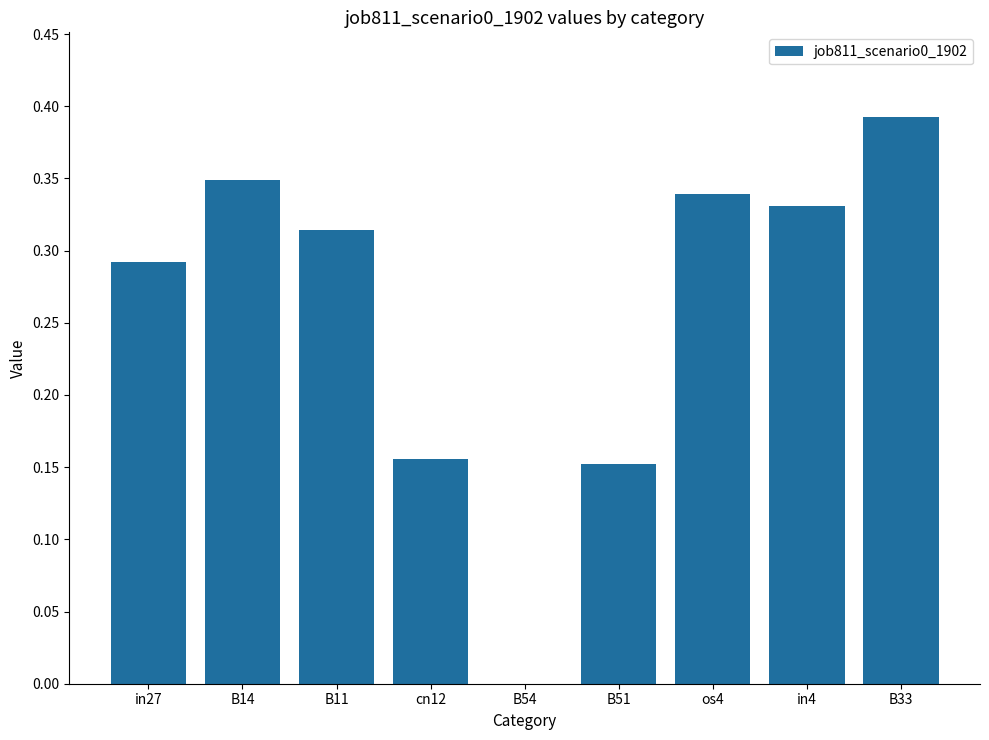

True or false: the data shows 0.0 at B54.

True